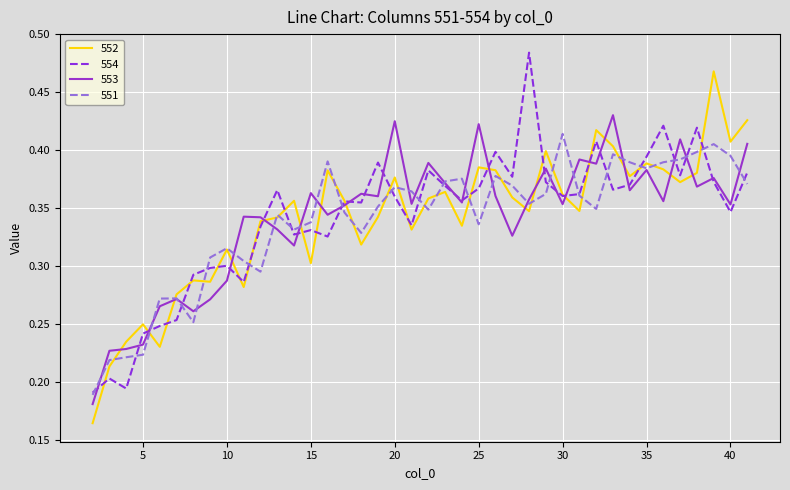

List the series in order of their peak value, lowest first.

551, 553, 552, 554